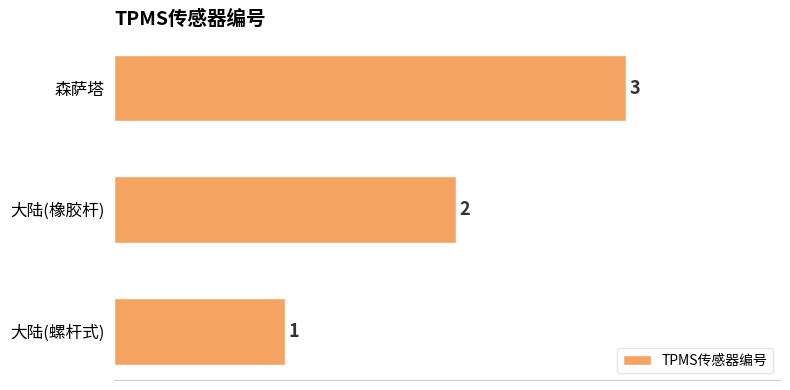

Rank the categories by value from lowest to highest.

大陆(螺杆式), 大陆(橡胶杆), 森萨塔